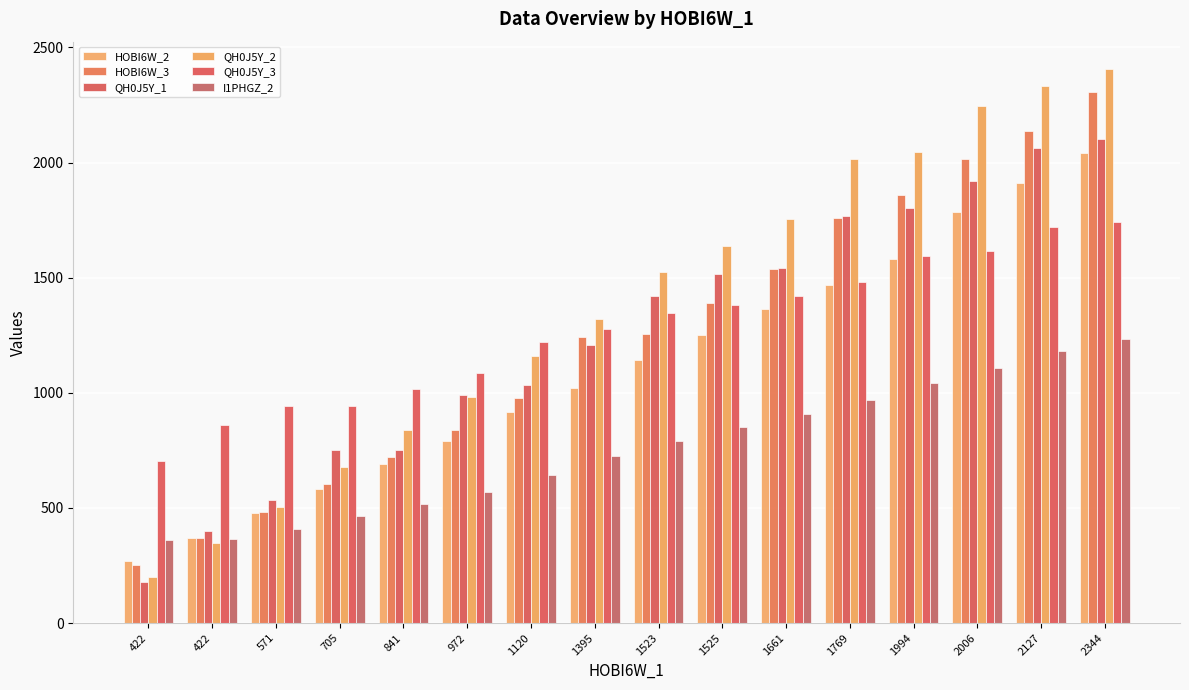

What is the average value of the HOBI6W_3 series?

1234